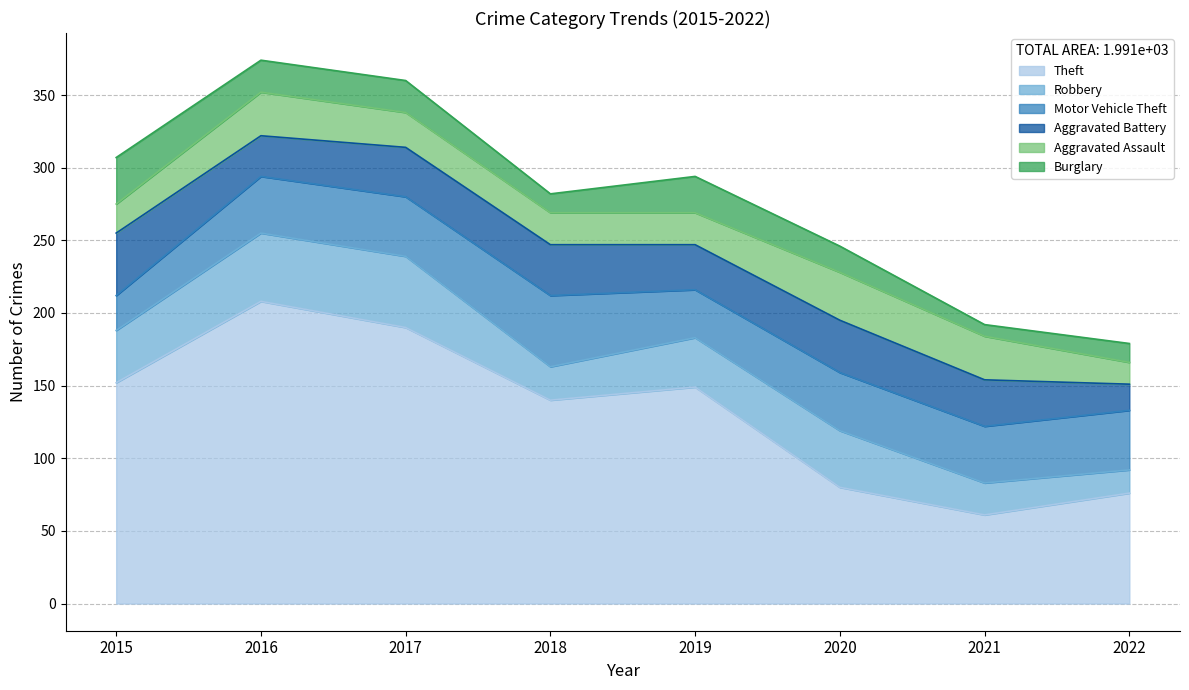

What is the sum of the Aggravated Assault values at 2022 and 2019?

37